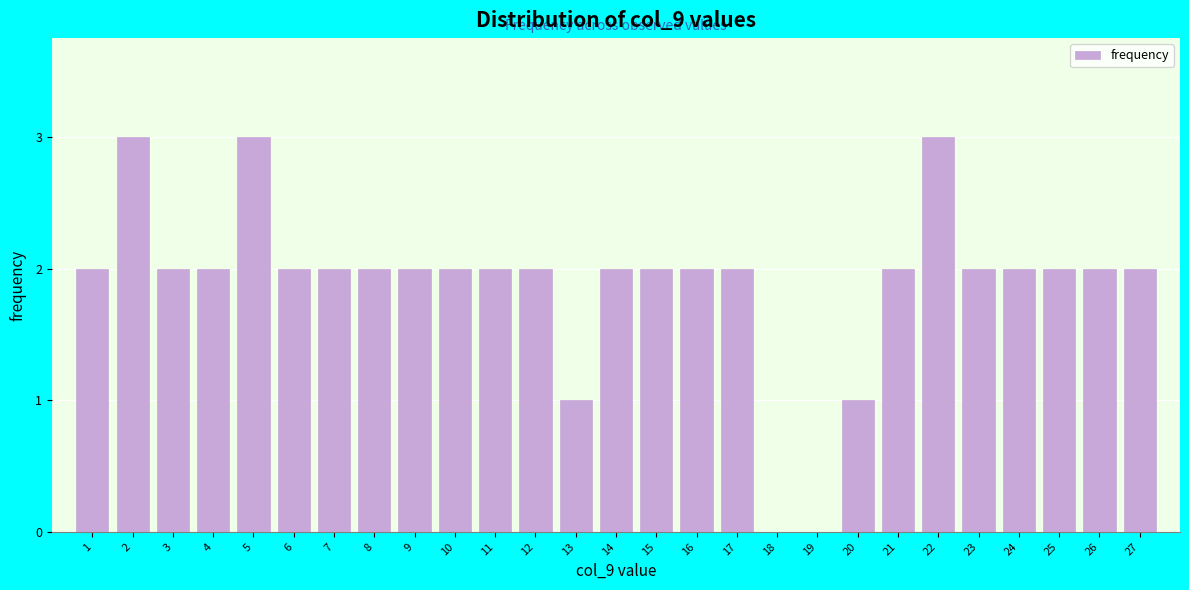

Reading left to right, extract all data points from this chart.

1=2	2=3	3=2	4=2	5=3	6=2	7=2	8=2	9=2	10=2	11=2	12=2	13=1	14=2	15=2	16=2	17=2	18=0	19=0	20=1	21=2	22=3	23=2	24=2	25=2	26=2	27=2